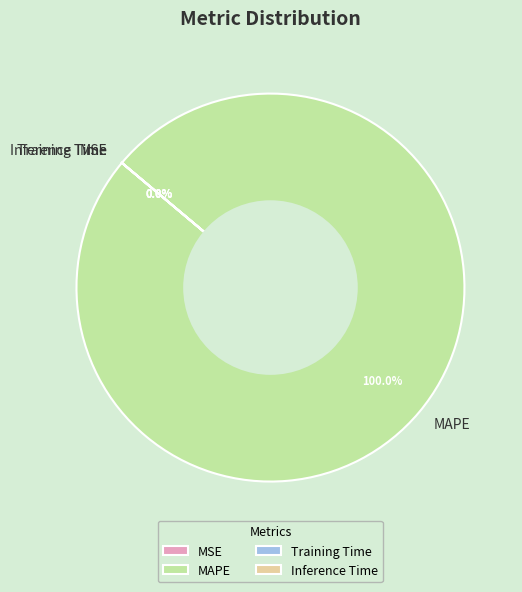

What percentage is NOT represented by Inference Time?

100.0%